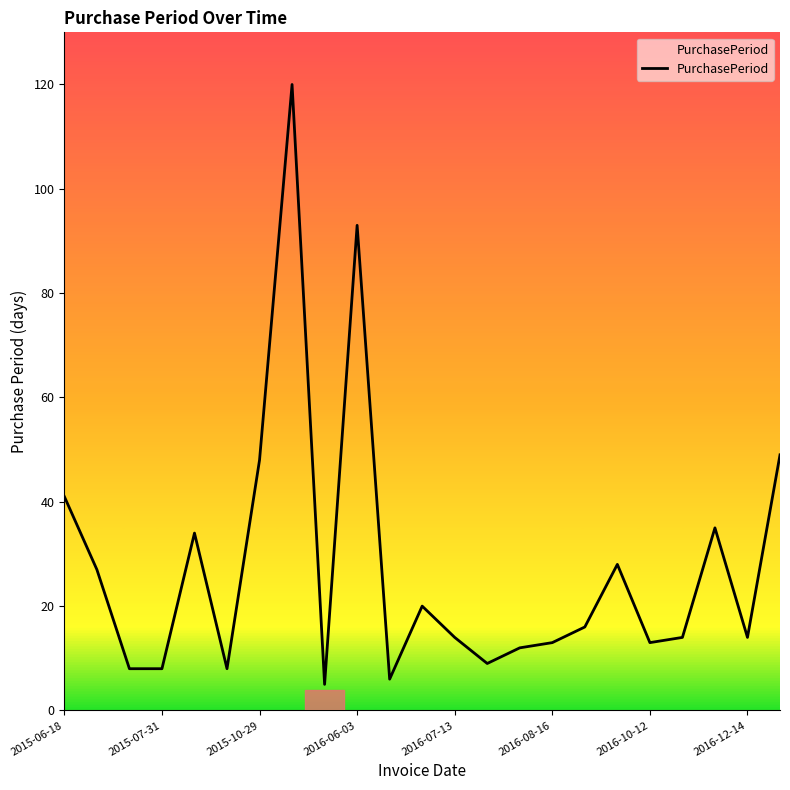

What is the greatest value displayed?

120